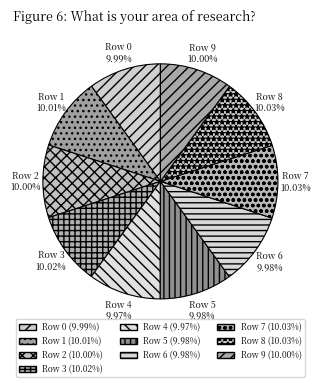

To the nearest percent, what is the combined percentage of Row 9 and Row 6?

20%